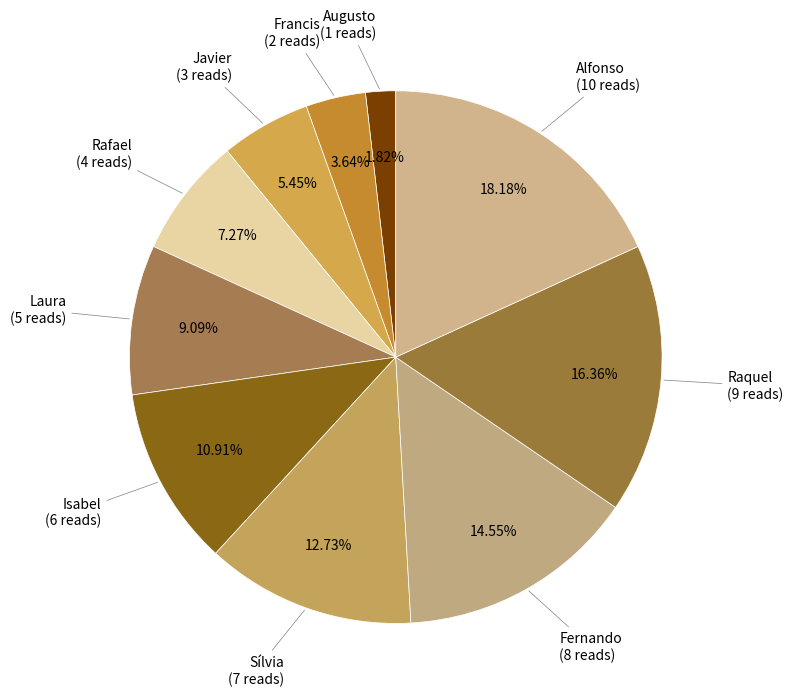

What percentage is the Rafael slice, to the nearest percent?

7%